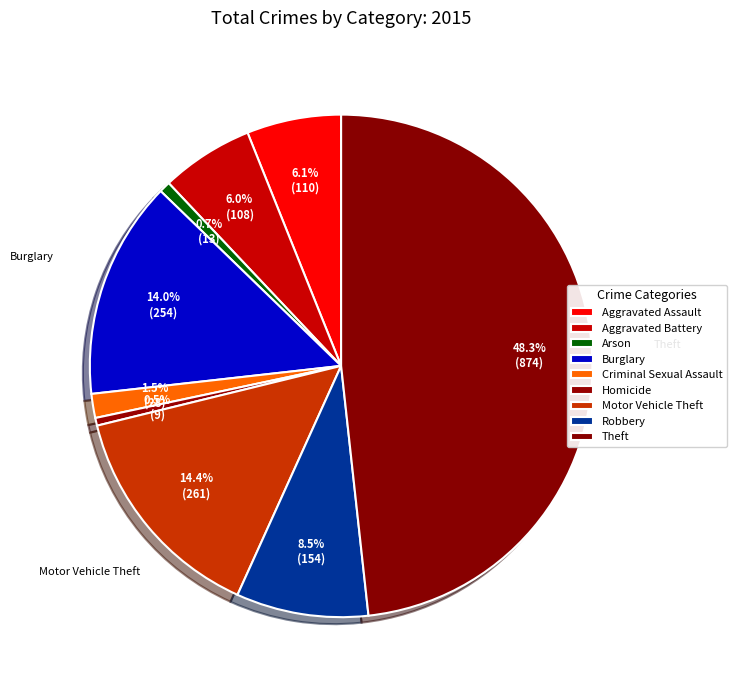

How many segments does this pie chart have?

9